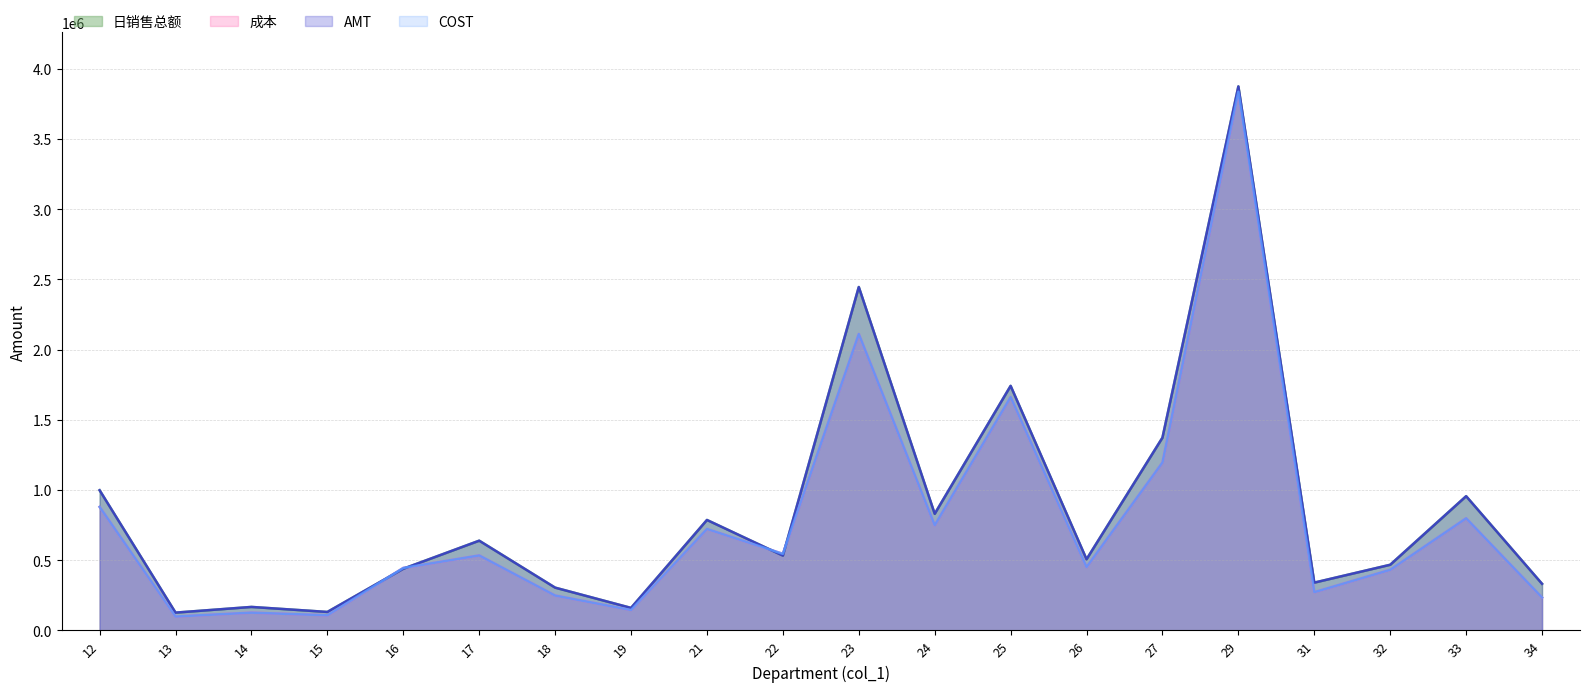

Is it true that 成本 equals 107685.7 at 15?

True